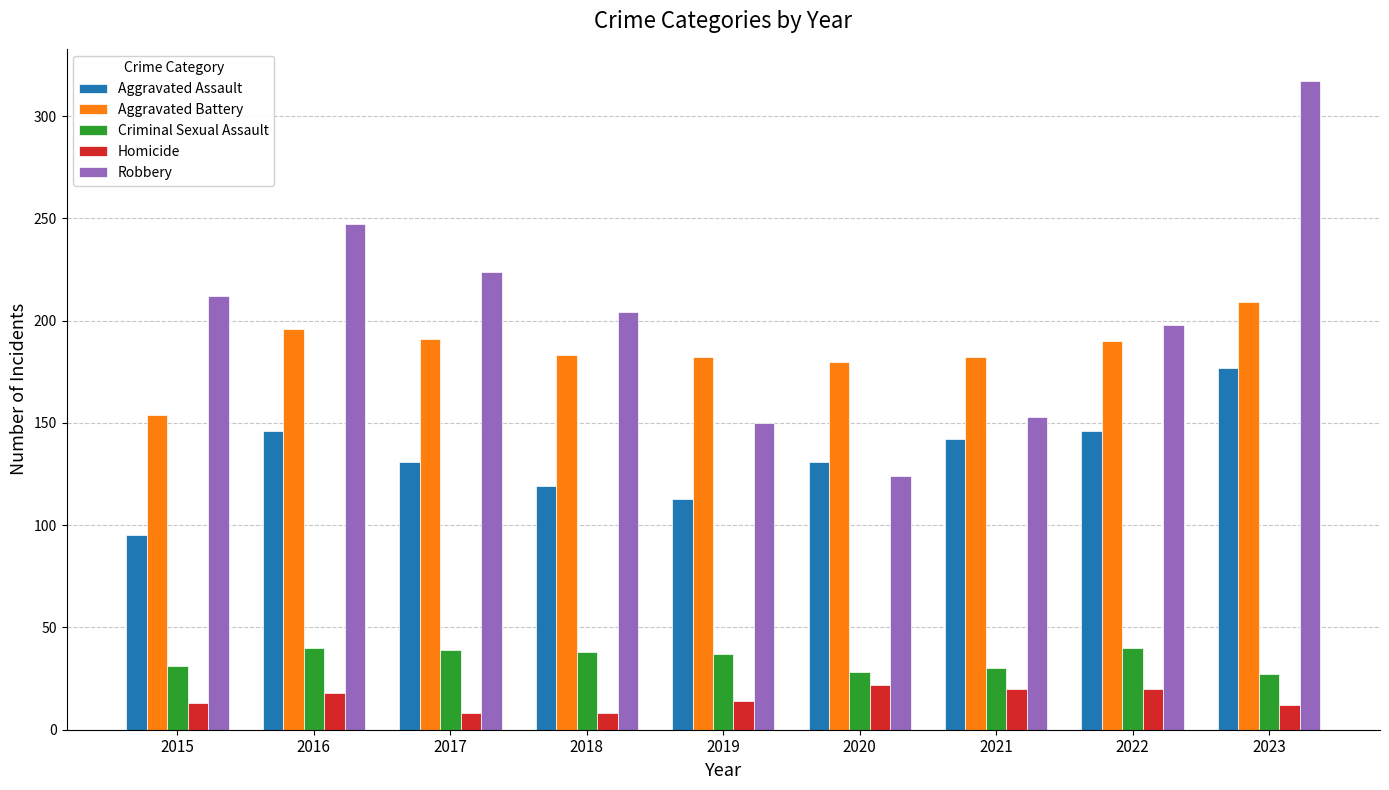

Which series changed the most between 2019 and 2020?

Robbery